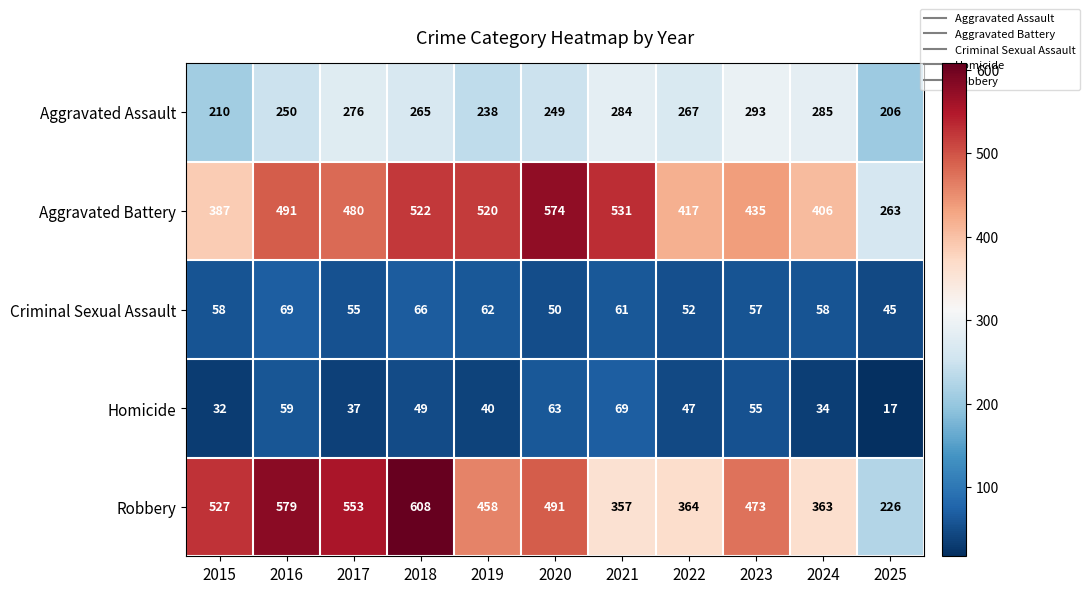

At 2017, list the series in order from smallest to largest.

Homicide, Criminal Sexual Assault, Aggravated Assault, Aggravated Battery, Robbery